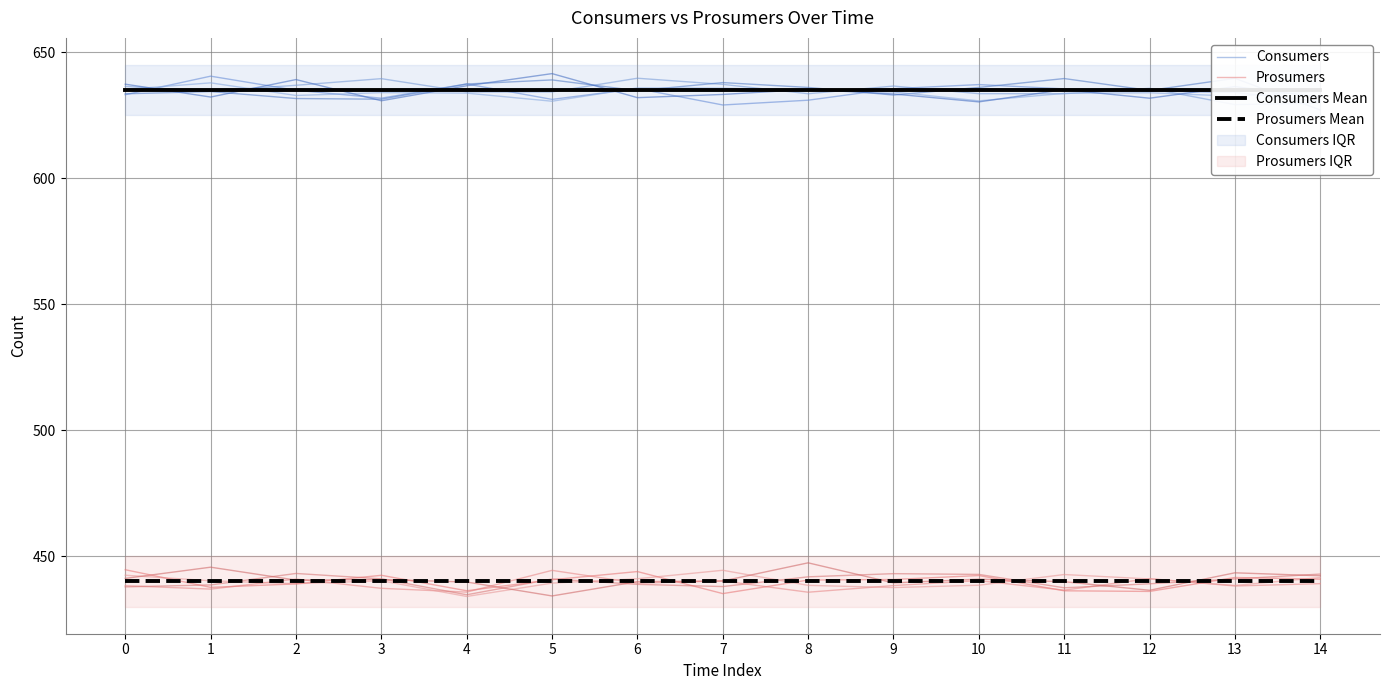

At 2, list the series in order from smallest to largest.

Prosumers, Prosumers Mean, Consumers Mean, Consumers